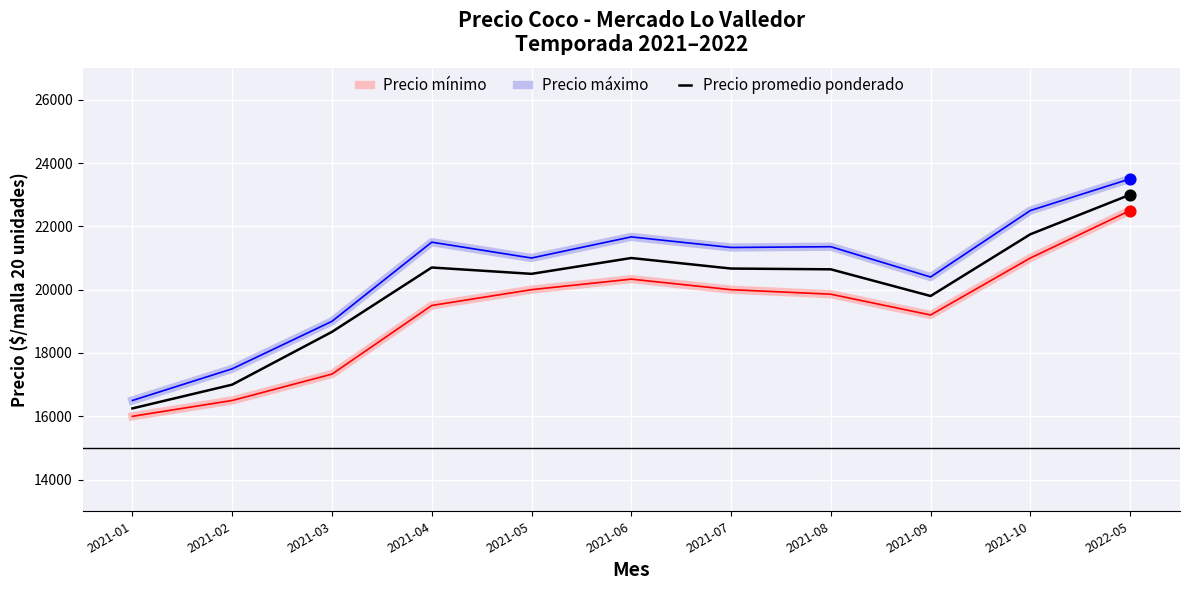

What are all the series names shown in the legend?

Precio mínimo, Precio máximo, Precio promedio ponderado